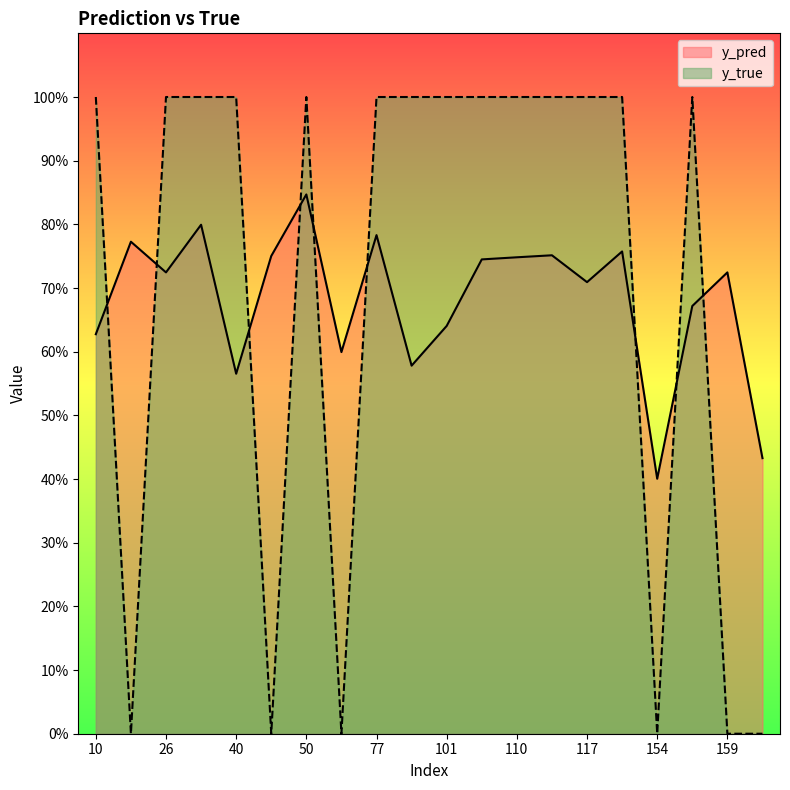

Which label corresponds to the smallest value in the chart?

49